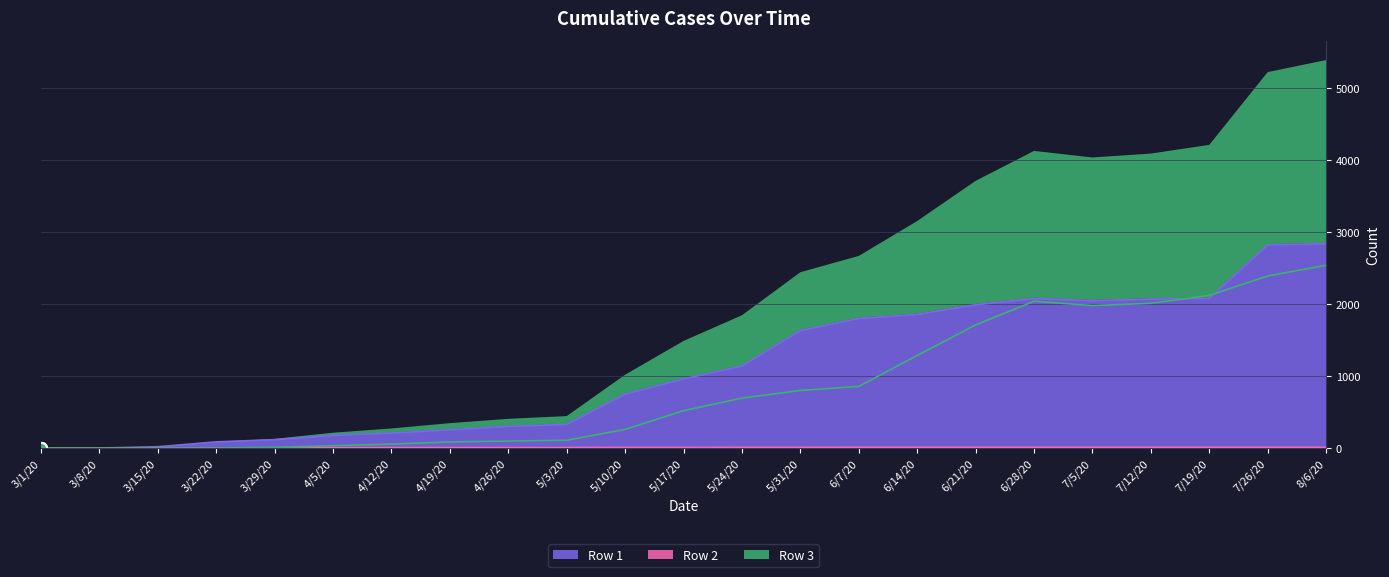

Is it true that Row 1 equals 302 at 4/26/20?

True